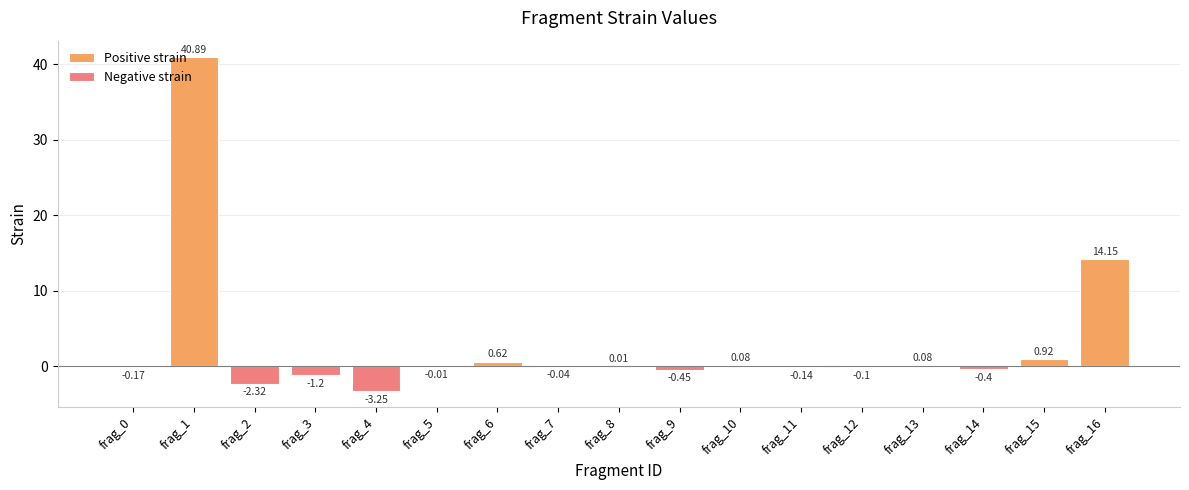

Which series has the largest range (max minus min)?

Positive strain